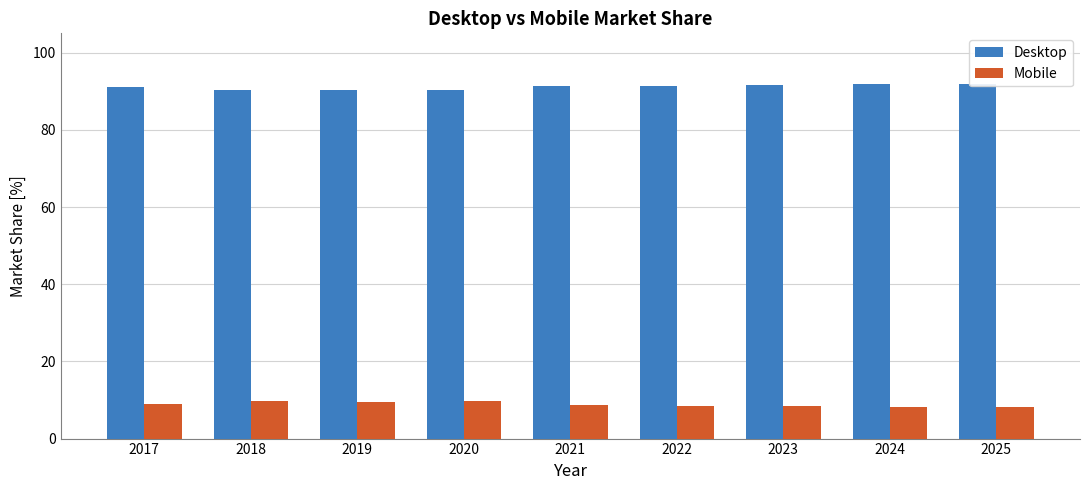

At which label does Desktop reach its peak?

2025